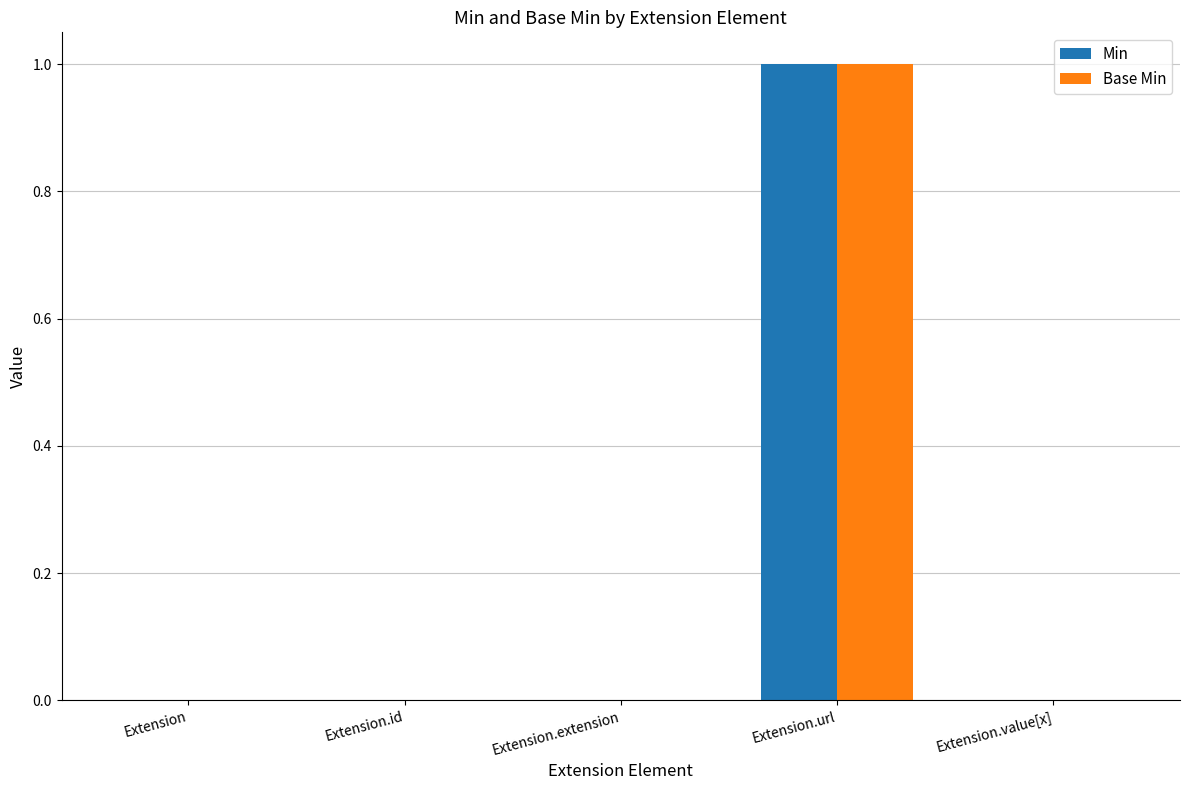

How many Min values are between 0 and 1?

5